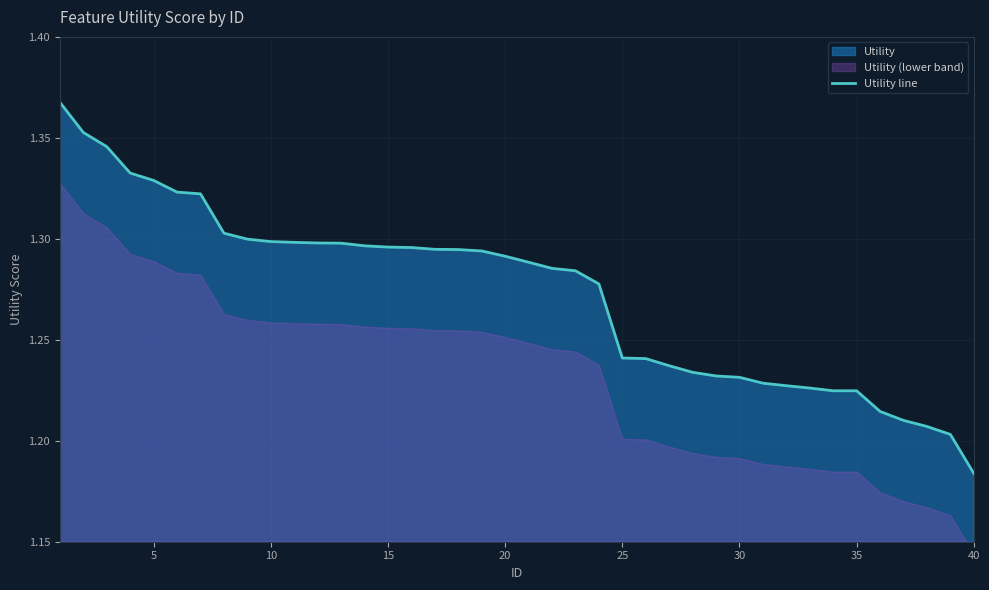

Where is Utility line nearest to the value 1?

40